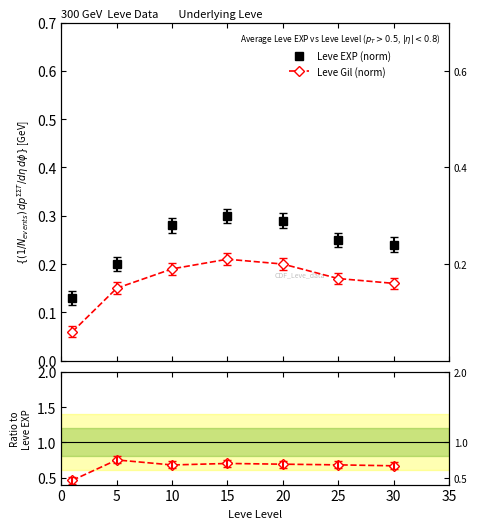

True or false: Gil/EXP ratio has a value of 0.7 at 10.

True